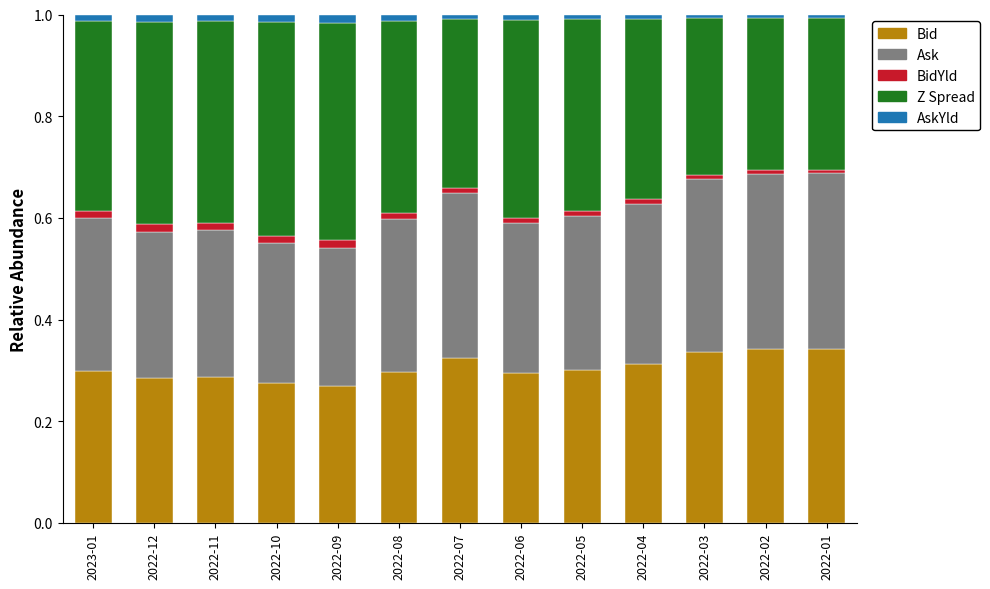

The value of Bid at 2022-08 is 0.4. True or false?

False